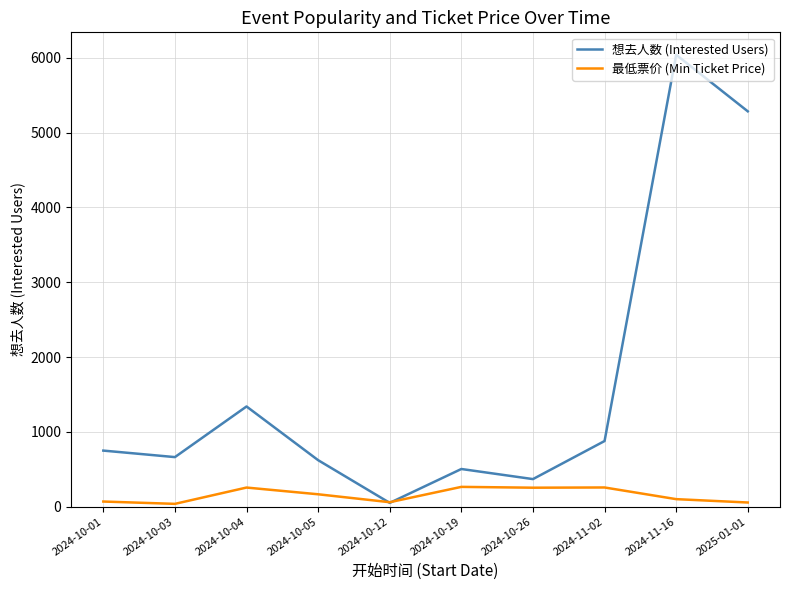

Rank the series by their maximum value, from lowest to highest.

最低票价 (Min Ticket Price), 想去人数 (Interested Users)